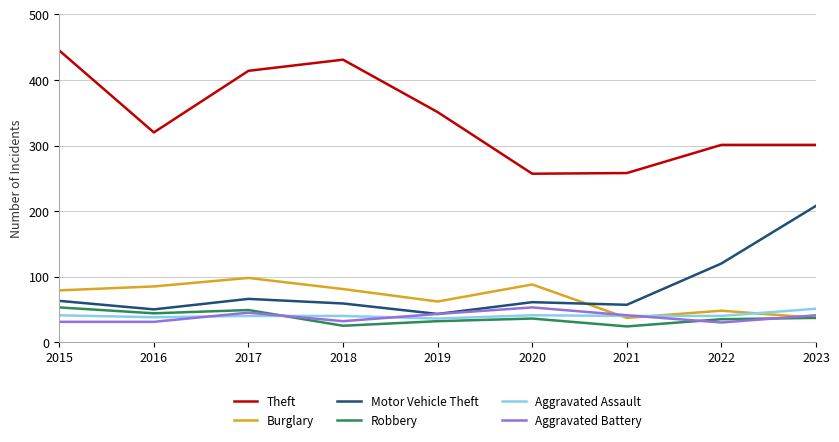

Is it true that Theft equals 301 at 2022?

True